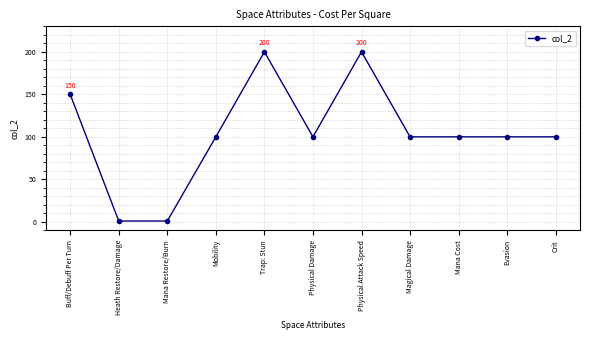

What is the maximum value shown in the chart?

200